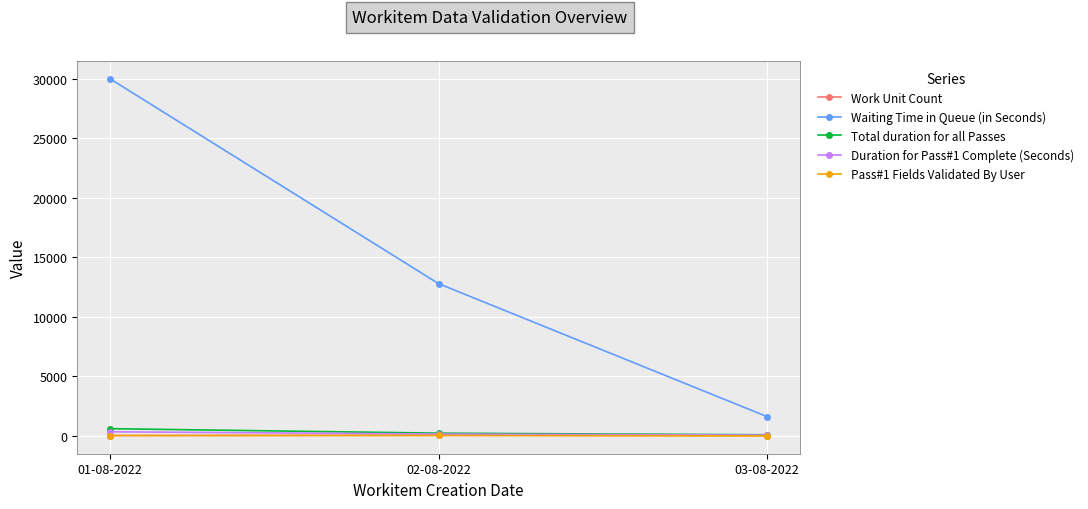

What is the lowest value of the Work Unit Count series?

21